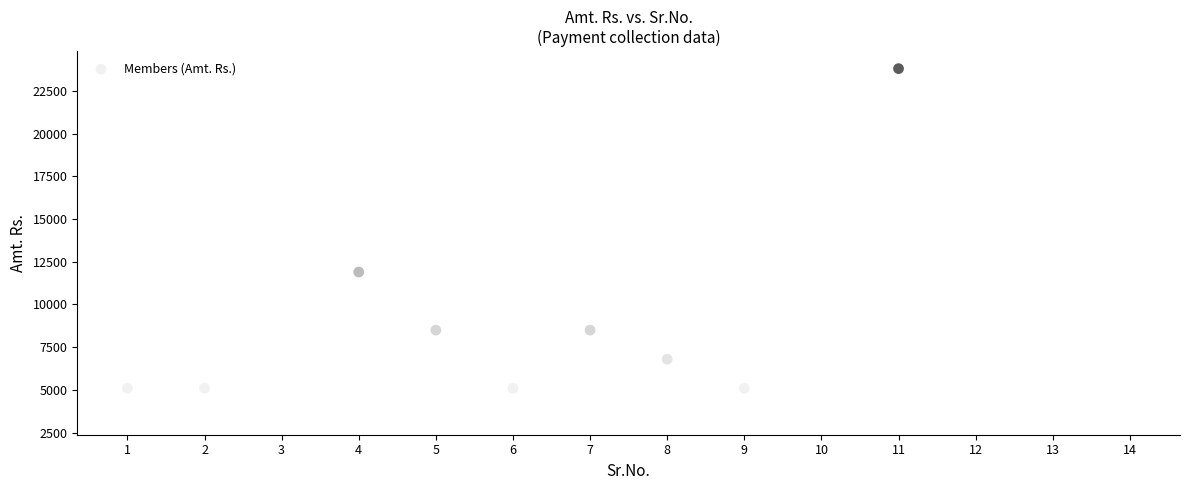

What Y value in the scatter plot is closest to 13600?

11900